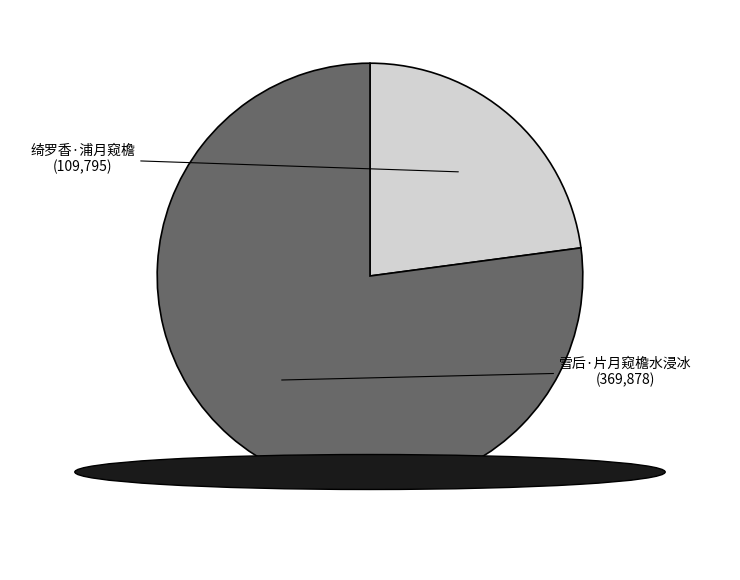

How many slices are in this pie chart?

2